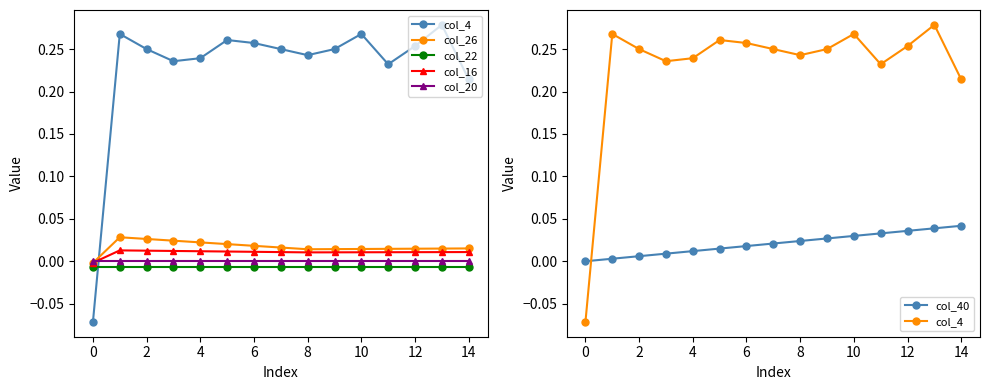

Which category has the highest value in the col_4 series?

13